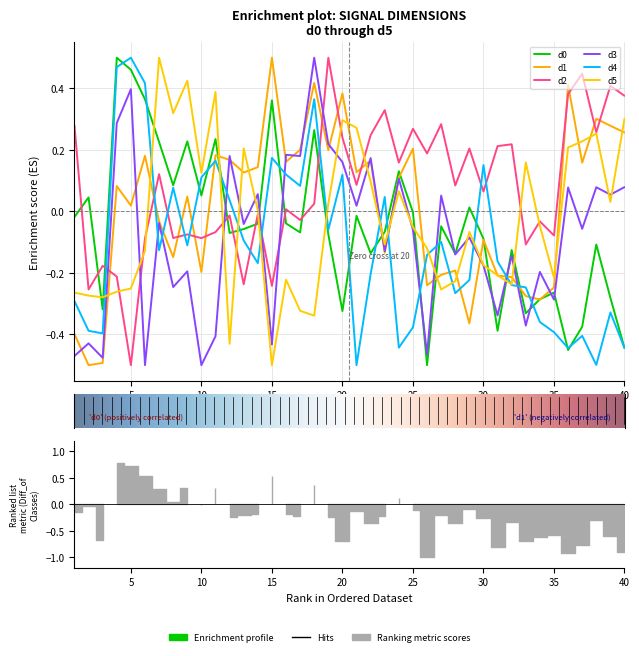

What is the lowest value of the d4 series?

-0.5